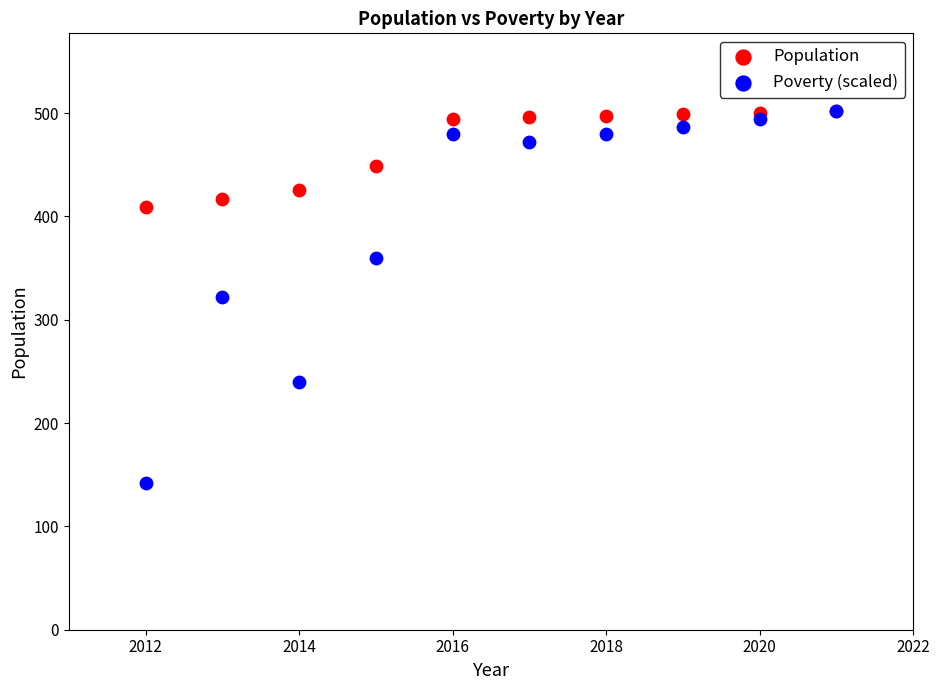

Which series reaches the minimum Y coordinate?

Poverty (scaled)